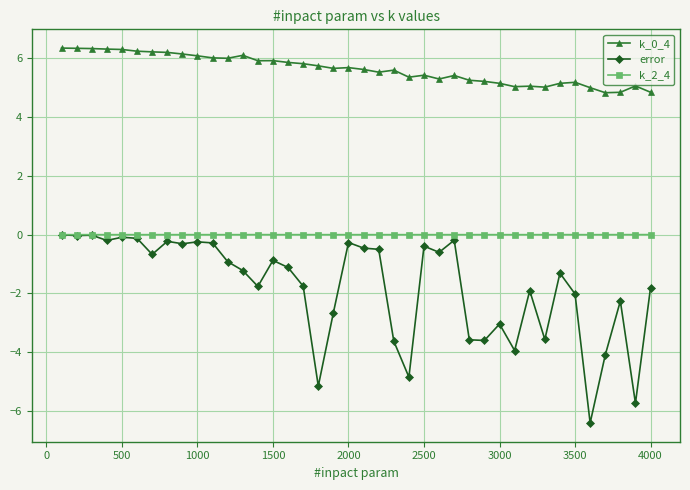

True or false: k_0_4 and k_2_4 cross at least once.

False